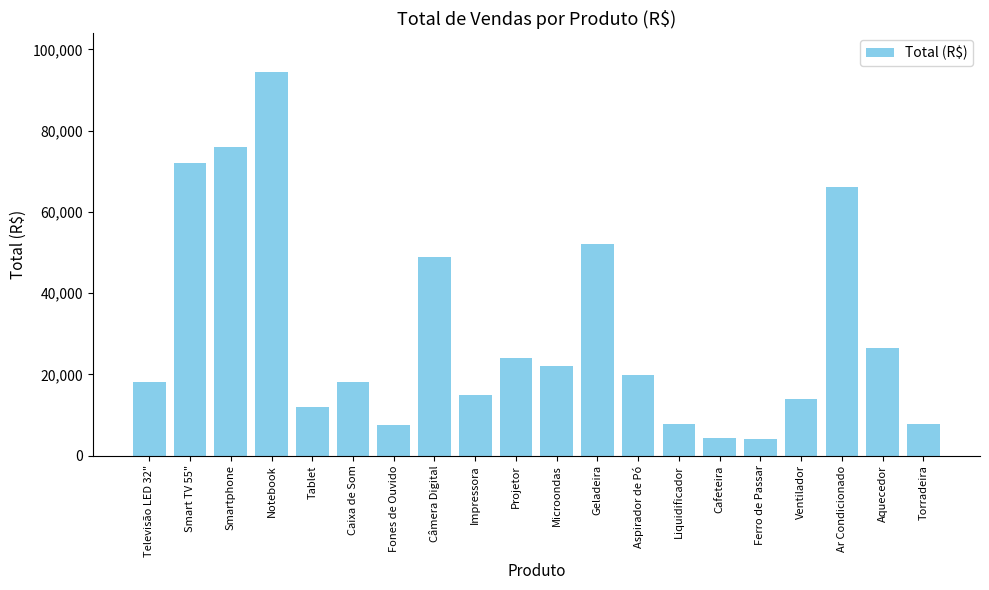

Is it true that the value at Televisão LED 32" is 18000?

True